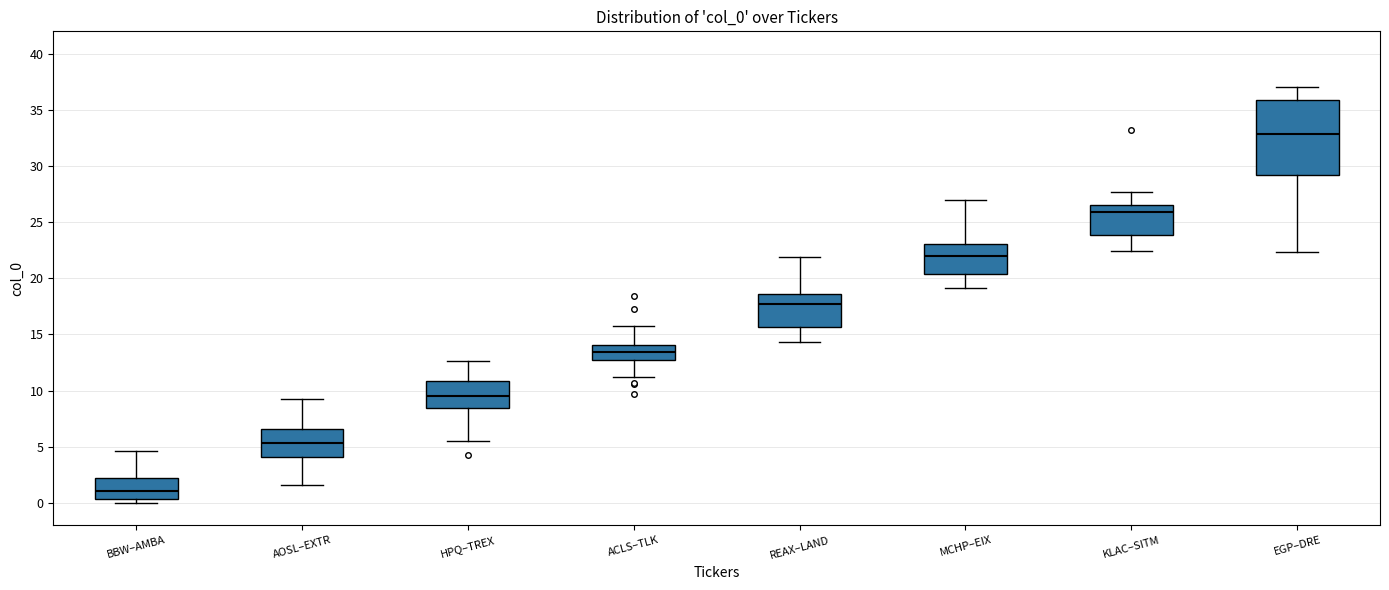

Reading left to right, transcribe this box plot: for each box, give where its median line is, the range the box spans, and where its two whiskers end, as read against the y-axis. The values are not printed on the chart, so give them approximately, as read against the axis.

BBW–AMBA: median 1.0, box 0.5 to 2.0, whiskers 0.0 to 4.5
AOSL–EXTR: median 5.5, box 4.0 to 6.5, whiskers 1.5 to 9.0
HPQ–TREX: median 9.5, box 8.5 to 11.0, whiskers 5.5 to 12.5
ACLS–TLK: median 13.5, box 12.5 to 14.0, whiskers 11.0 to 16.0
REAX–LAND: median 17.5, box 15.5 to 18.5, whiskers 14.5 to 22.0
MCHP–EIX: median 22.0, box 20.5 to 23.0, whiskers 19.0 to 27.0
KLAC–SITM: median 26.0, box 24.0 to 26.5, whiskers 22.5 to 27.5
EGP–DRE: median 33.0, box 29.0 to 36.0, whiskers 22.5 to 37.0